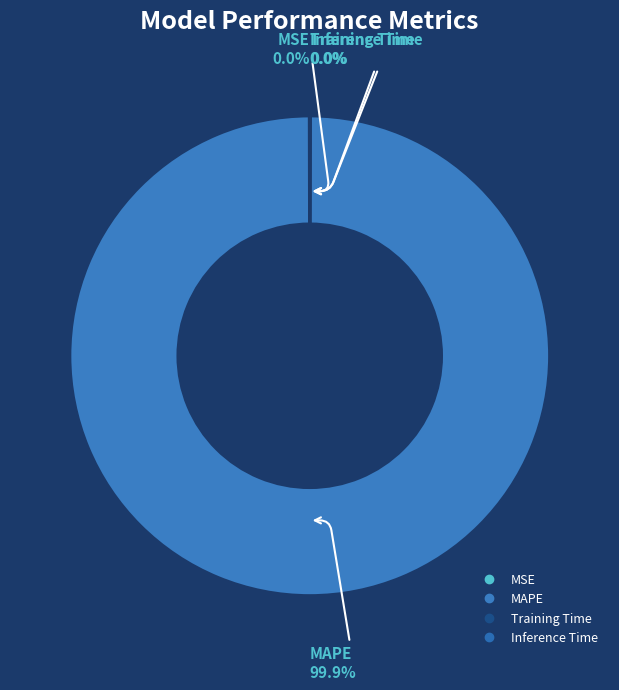

Which category accounts for the majority?

MAPE